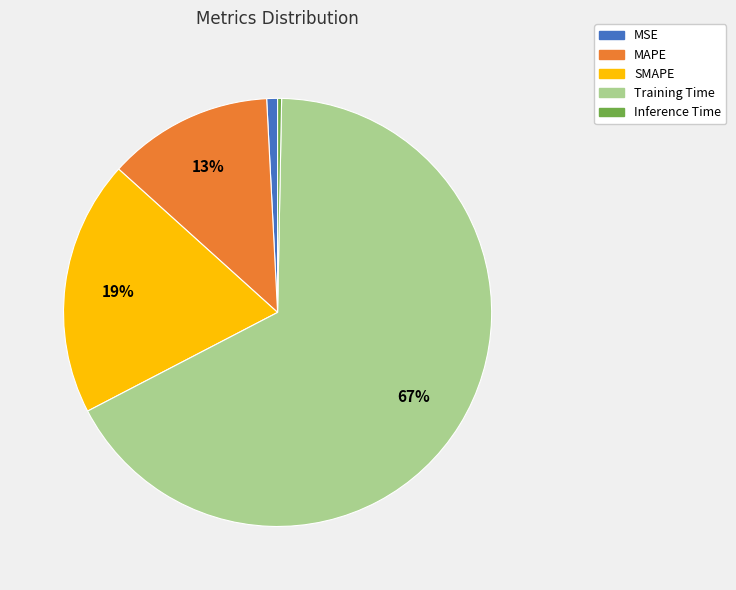

Which category has the biggest portion of the pie?

Training Time